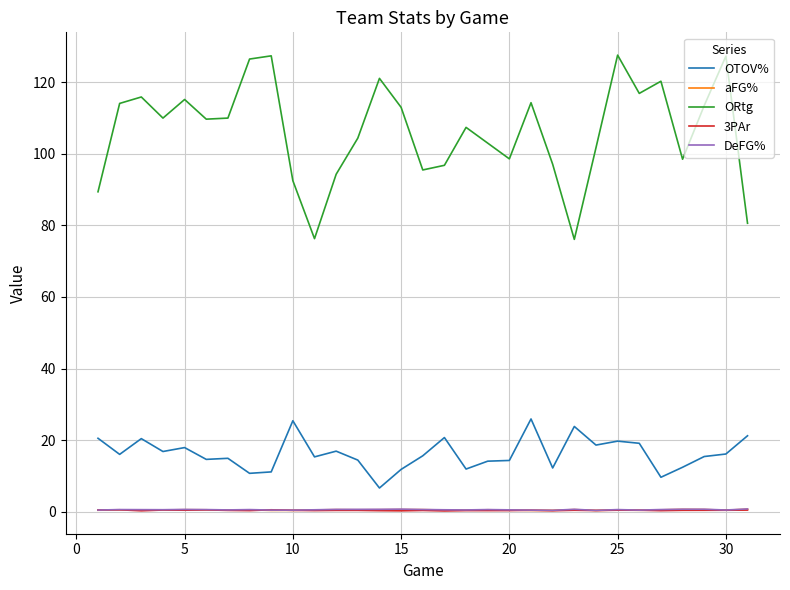

Which series has the largest range (max minus min)?

ORtg